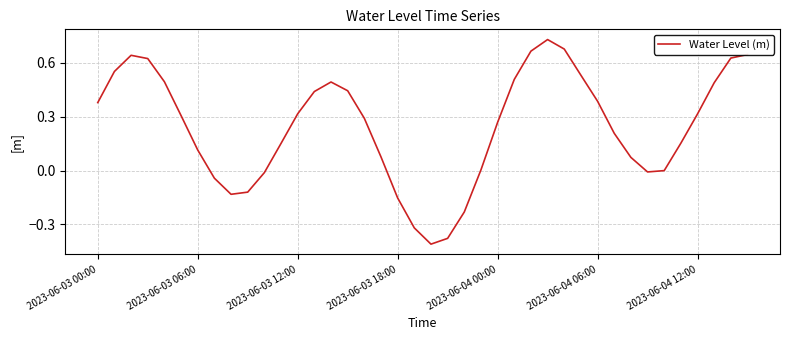

How many lines are shown in the chart?

1